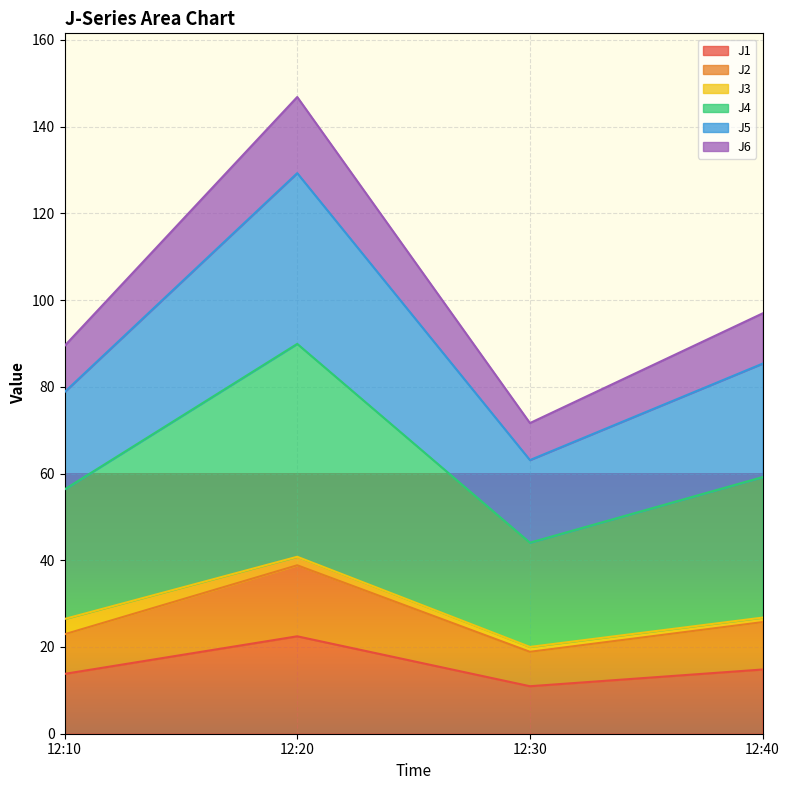

Does the chart display data point markers on the line(s)?

No